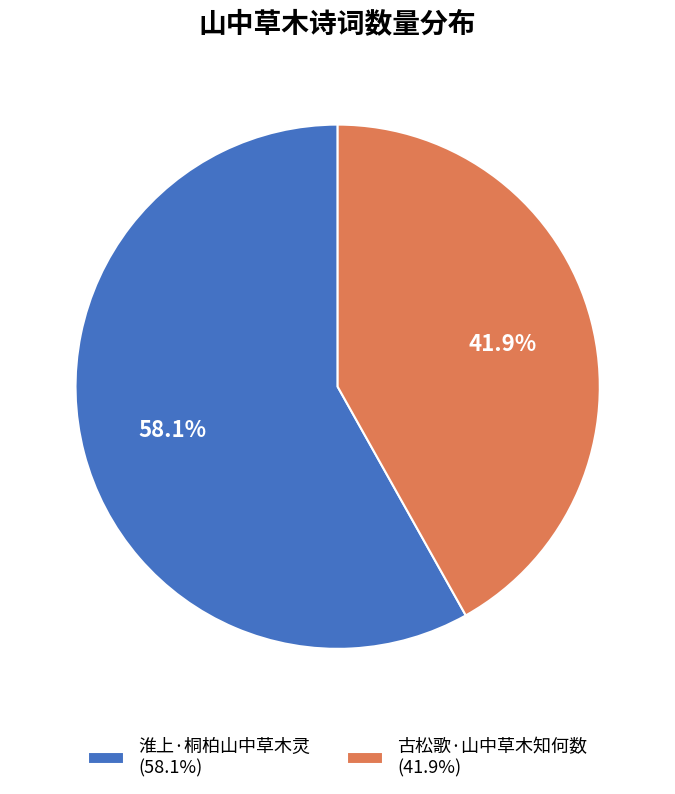

Which category has the biggest portion of the pie?

淮上·桐柏山中草木灵